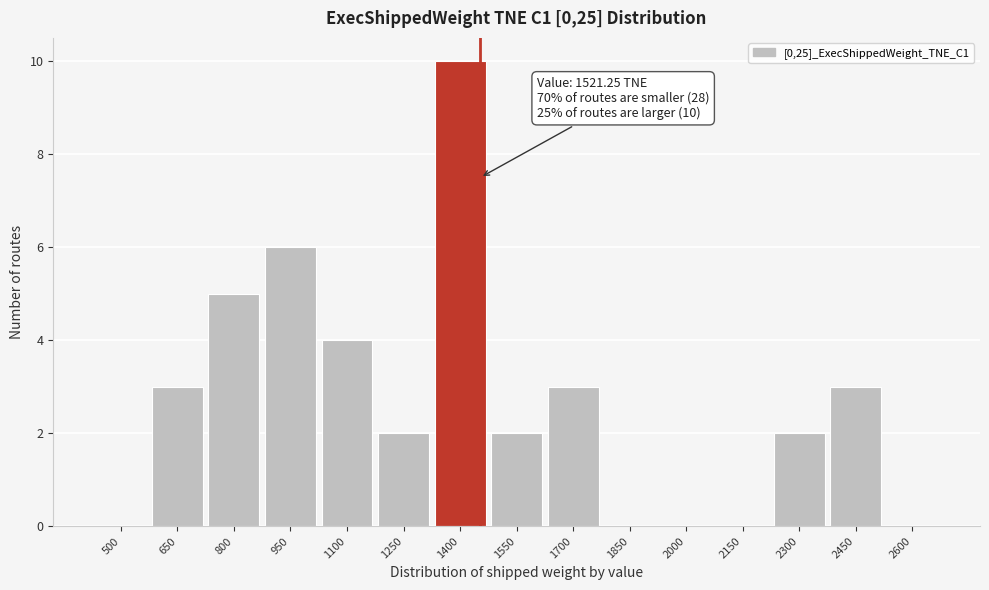

Reading left to right, what are all the values shown in this chart?

500=0	650=3	800=5	950=6	1100=4	1250=2	1400=10	1550=2	1700=3	1850=0	2000=0	2150=0	2300=2	2450=3	2600=0